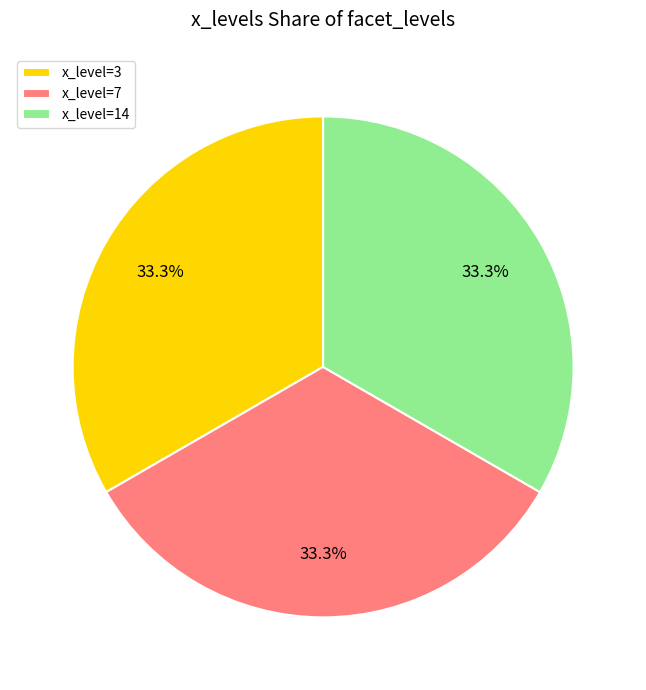

What is the ratio of the value at x_level=7 to the value at x_level=14?

1.0